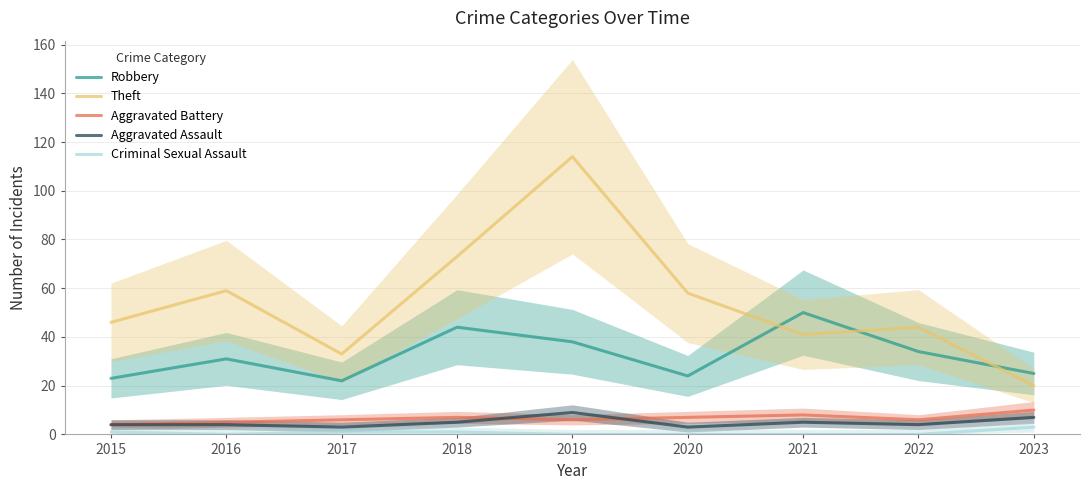

Which series has the widest spread of values?

Theft